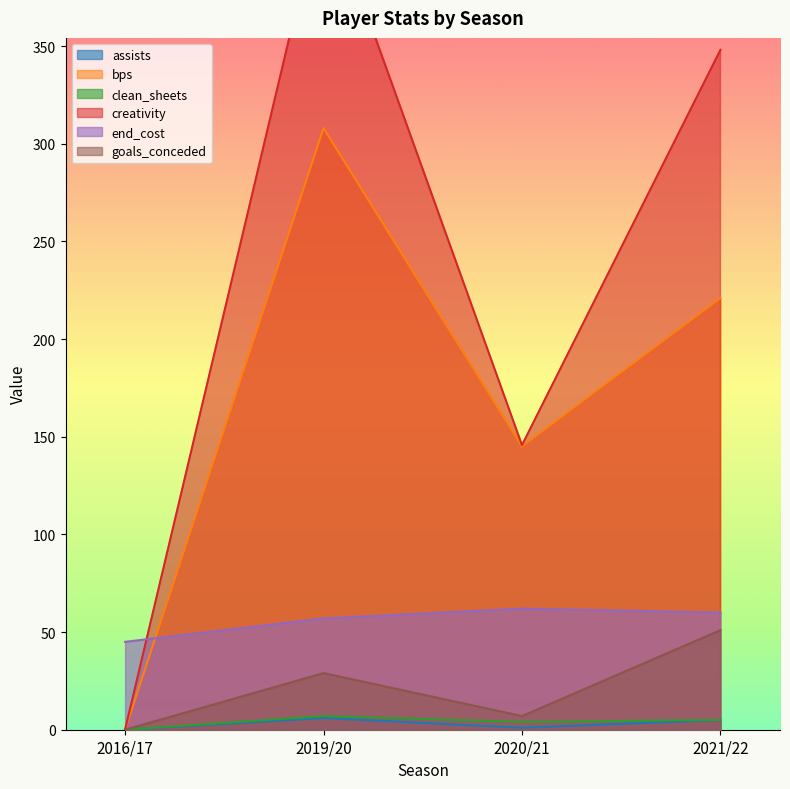

What is the approximate value of bps at 2021/22?

221